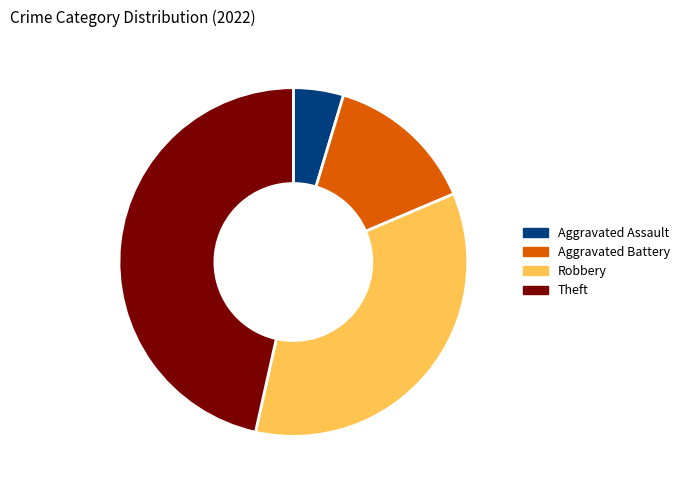

Combined, do Theft and Aggravated Battery account for over 50%?

Yes